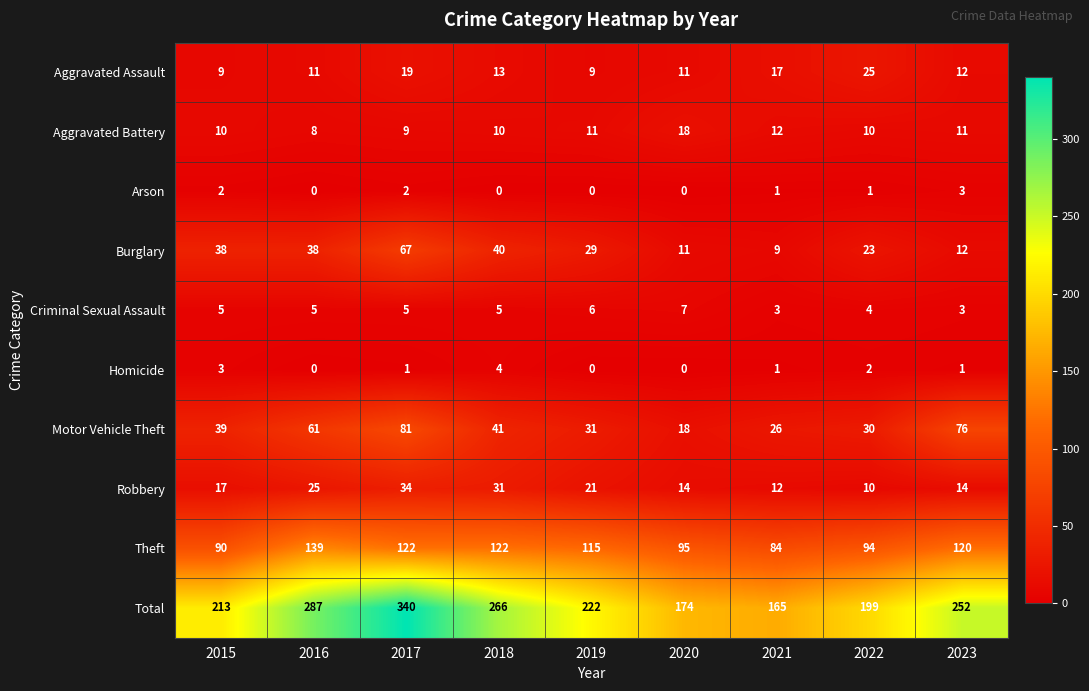

How many data points in Criminal Sexual Assault are less than 5?

3